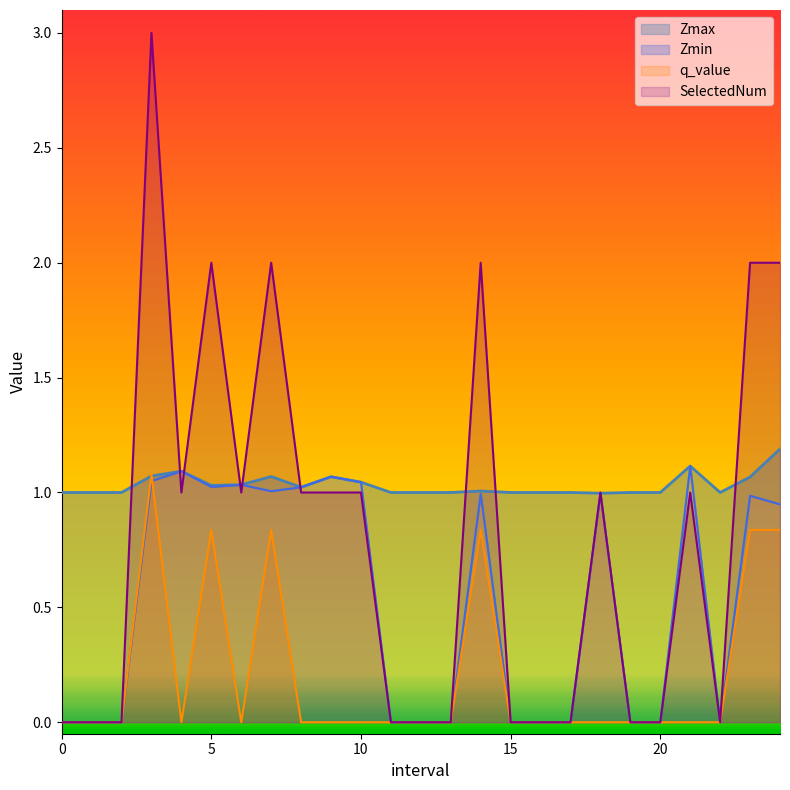

Reading left to right, list all the values displayed in this chart.

Zmax: 1.0	1.0	1.0	1.1	1.1	1.0	1.0	1.1	1.0	1.1	1.0	1.0	1.0	1.0	1.0	1.0	1.0	1.0	1.0	1.0	1.0	1.1	1.0	1.1	1.2
Zmin: 0.0	0.0	0.0	1.1	1.1	1.0	1.0	1.0	1.0	1.1	1.0	0.0	0.0	0.0	1.0	0.0	0.0	0.0	1.0	0.0	0.0	1.1	0.0	1.0	0.9
q_value: 0.0	0.0	0.0	1.1	-0.0	0.8	-0.0	0.8	-0.0	-0.0	-0.0	0.0	0.0	0.0	0.8	0.0	0.0	0.0	-0.0	0.0	0.0	-0.0	0.0	0.8	0.8
SelectedNum: 0.0	0.0	0.0	3.0	1.0	2.0	1.0	2.0	1.0	1.0	1.0	0.0	0.0	0.0	2.0	0.0	0.0	0.0	1.0	0.0	0.0	1.0	0.0	2.0	2.0